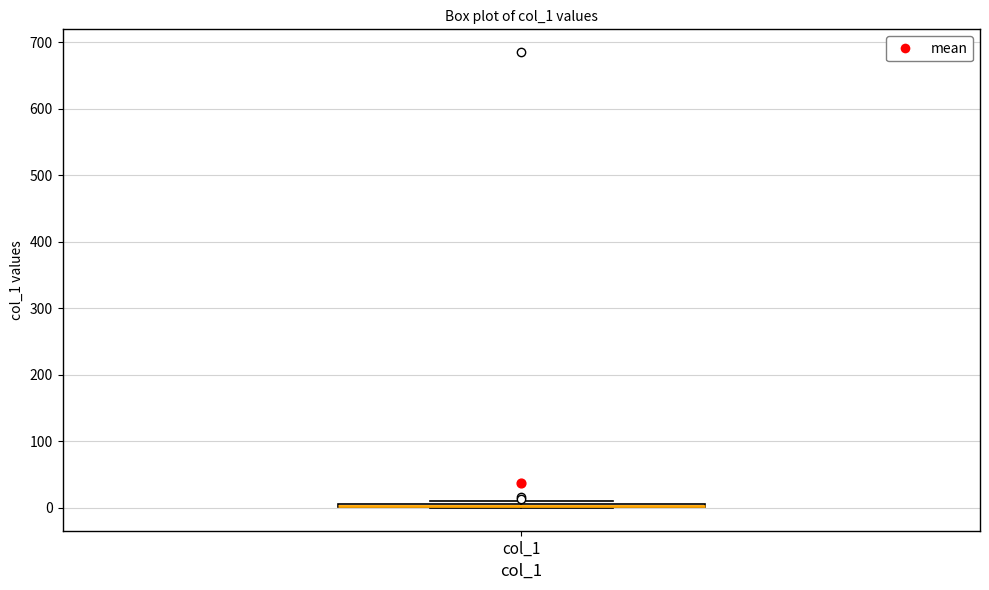

Where is the lower edge of the box for col_1 on the y-axis? The values are not printed on the chart, so give them approximately, as read against the axis.

0